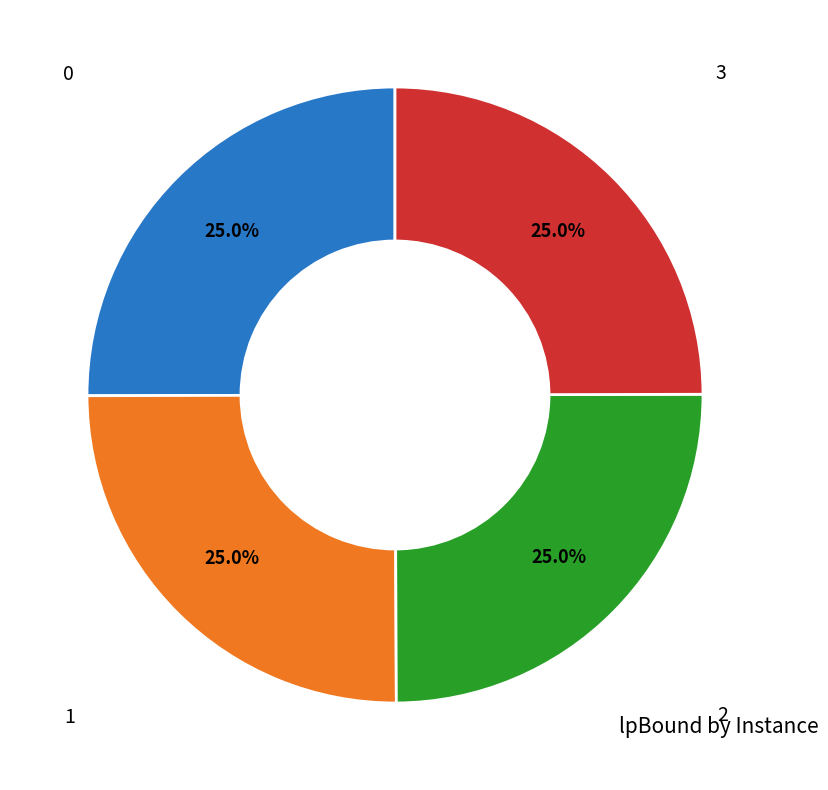

What is the ratio of the value at 0 to the value at 3?

1.0